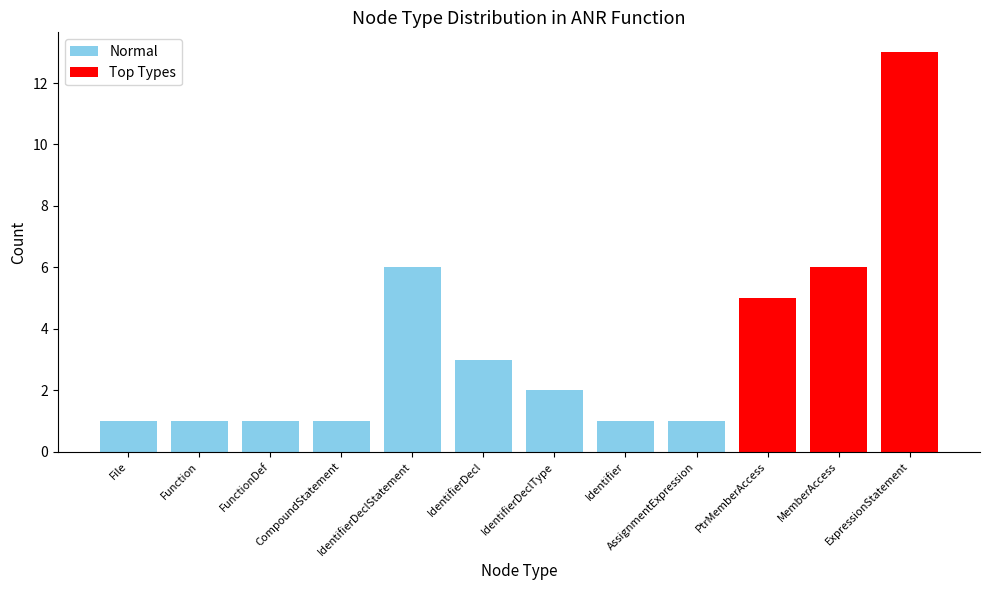

What is the sum of all values?

41